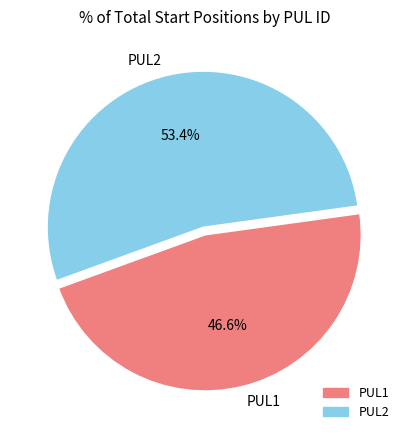

Count the number of slices in the pie.

2